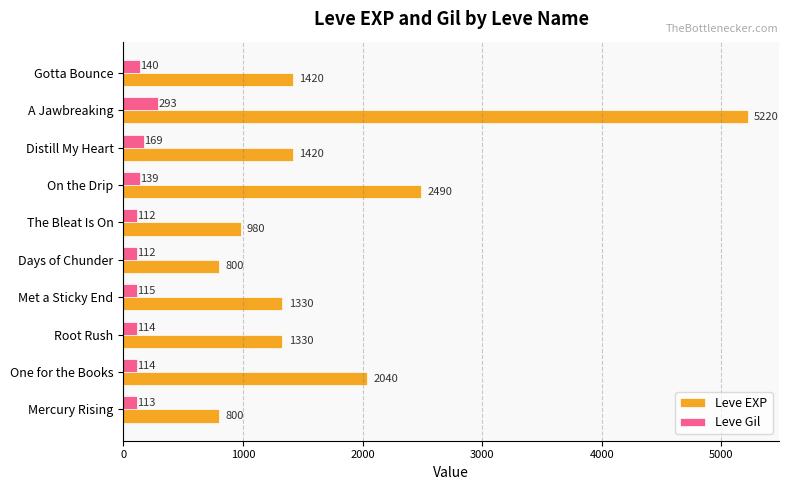

What is the difference between the Leve EXP values at A Jawbreaking and Root Rush?

3890